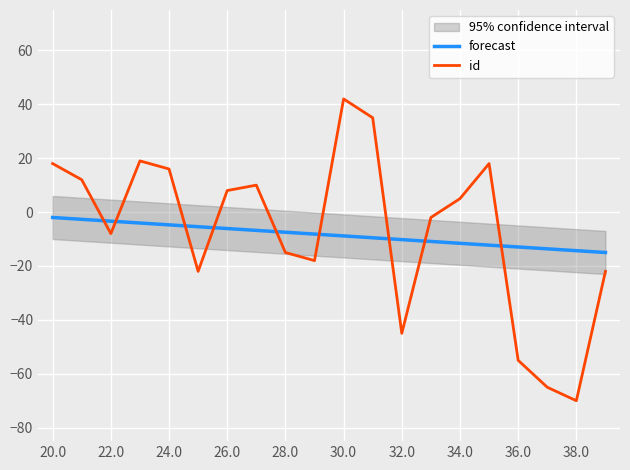

Which category has the lowest value in the id series?

38.0